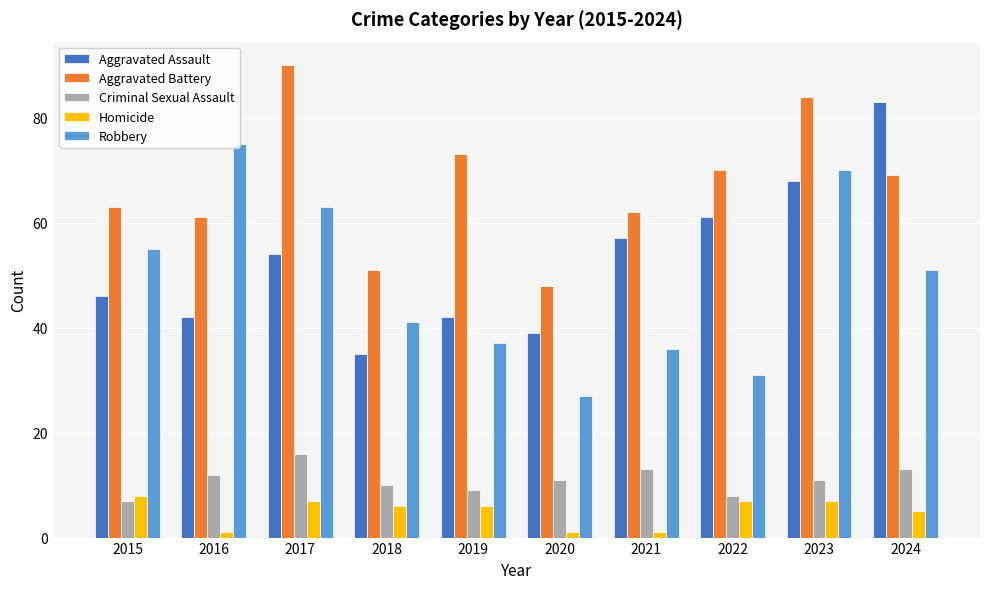

Rank the series at 2015 from highest to lowest value.

Aggravated Battery, Robbery, Aggravated Assault, Homicide, Criminal Sexual Assault